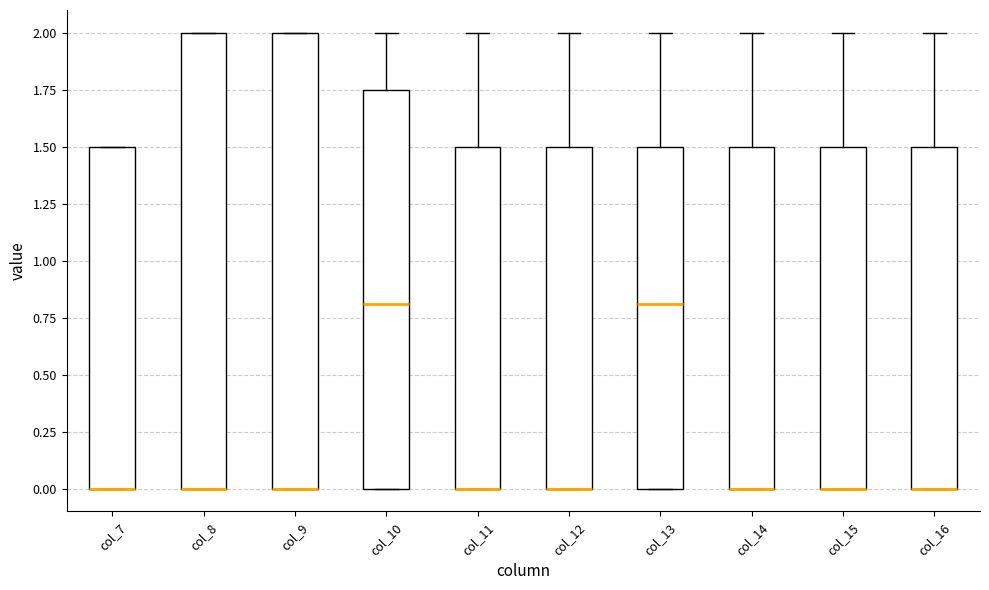

Reading left to right, transcribe this box plot: for each box, give where its median line is, the range the box spans, and where its two whiskers end, as read against the y-axis. The values are not printed on the chart, so give them approximately, as read against the axis.

col_7: median 0.00 (drawn on the box's lower edge), box 0.00 to 1.50, whiskers 0.00 to 1.50
col_8: median 0.00 (drawn on the box's lower edge), box 0.00 to 2.00, whiskers 0.00 to 2.00
col_9: median 0.00 (drawn on the box's lower edge), box 0.00 to 2.00, whiskers 0.00 to 2.00
col_10: median 0.80, box 0.00 to 1.75, whiskers 0.00 to 2.00
col_11: median 0.00 (drawn on the box's lower edge), box 0.00 to 1.50, whiskers 0.00 to 2.00
col_12: median 0.00 (drawn on the box's lower edge), box 0.00 to 1.50, whiskers 0.00 to 2.00
col_13: median 0.80, box 0.00 to 1.50, whiskers 0.00 to 2.00
col_14: median 0.00 (drawn on the box's lower edge), box 0.00 to 1.50, whiskers 0.00 to 2.00
col_15: median 0.00 (drawn on the box's lower edge), box 0.00 to 1.50, whiskers 0.00 to 2.00
col_16: median 0.00 (drawn on the box's lower edge), box 0.00 to 1.50, whiskers 0.00 to 2.00